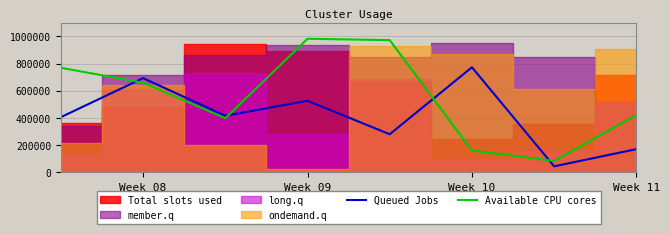

Which series has the largest range (max minus min)?

Available CPU cores